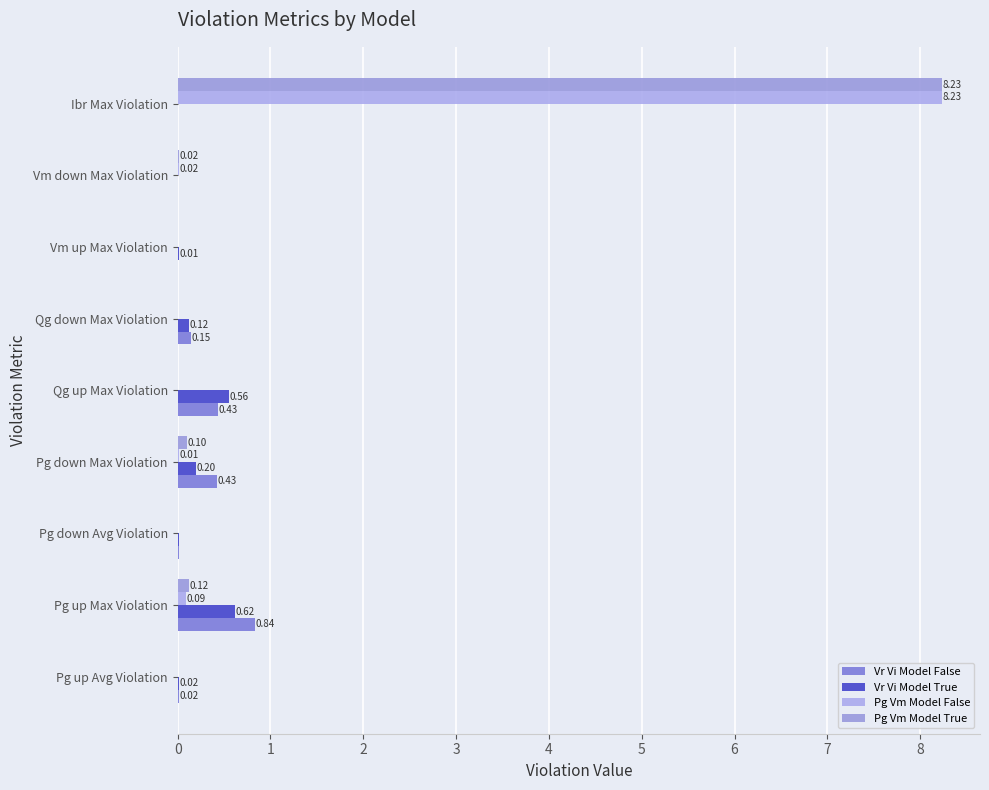

What is the difference between the maximum and minimum values in the Pg Vm Model True series?

8.2